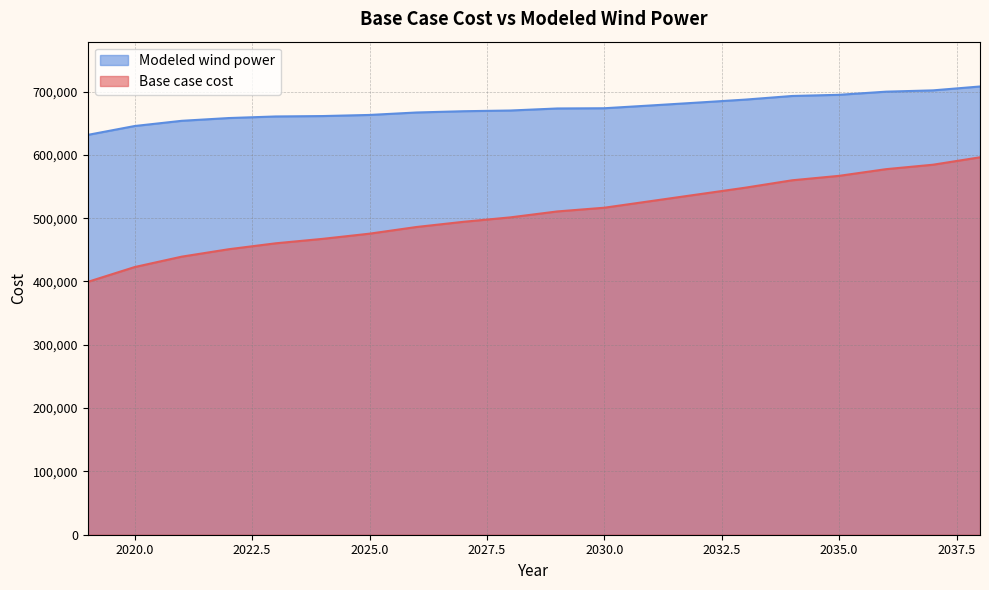

True or false: Base case cost and Modeled wind power cross at least once.

False